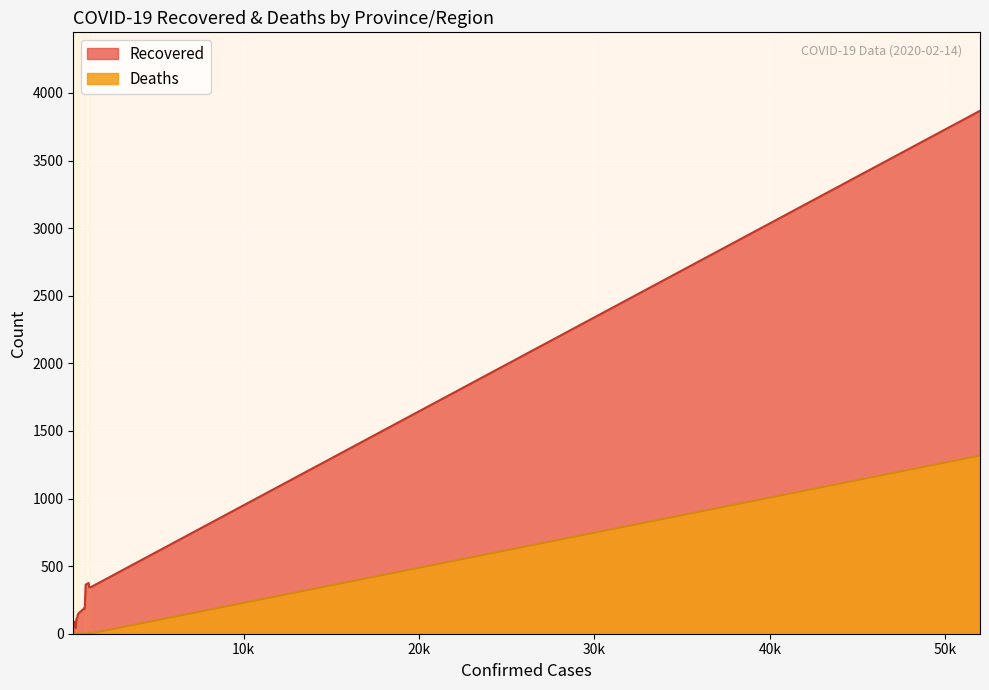

Does the chart display data point markers on the line(s)?

No